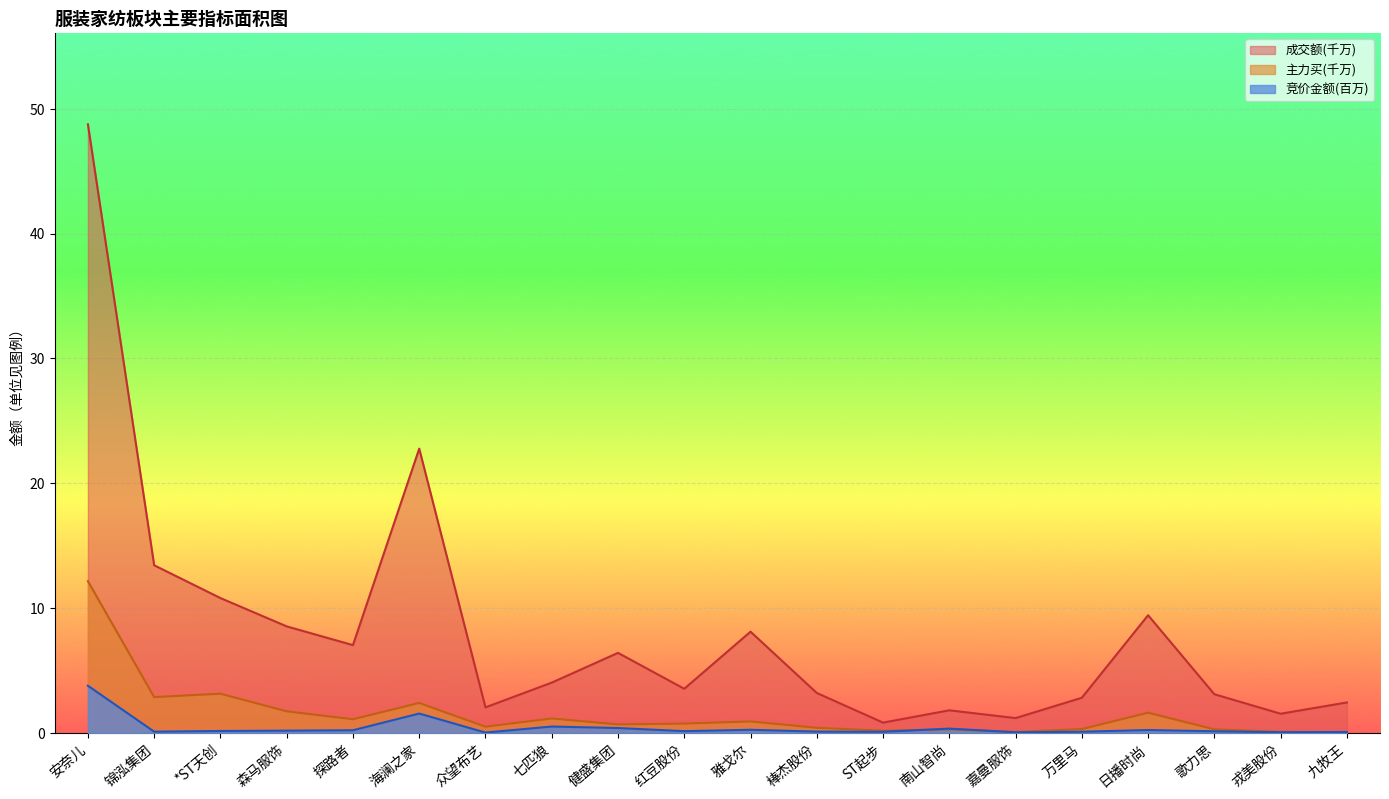

True or false: 成交额 and 竞价金额 cross at least once.

False